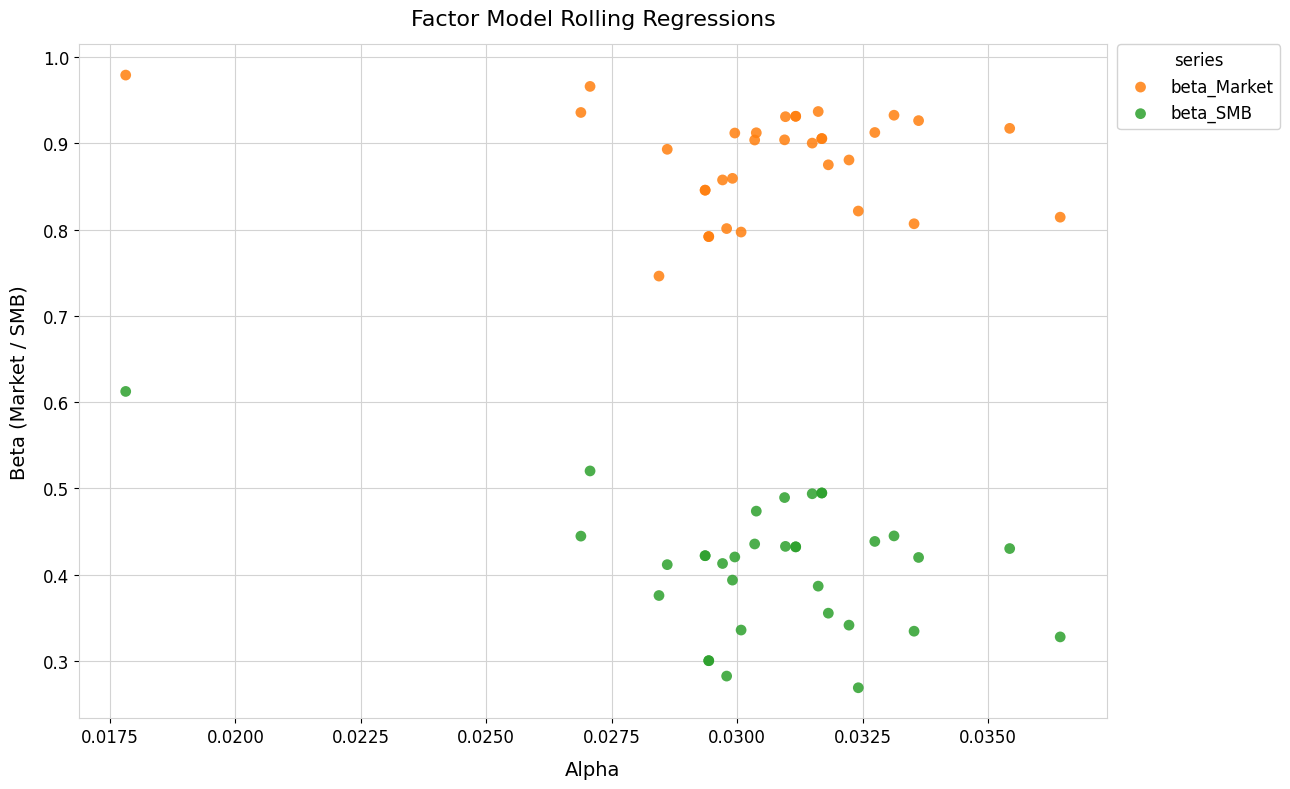

Which series has the widest spread of Y values?

beta_SMB